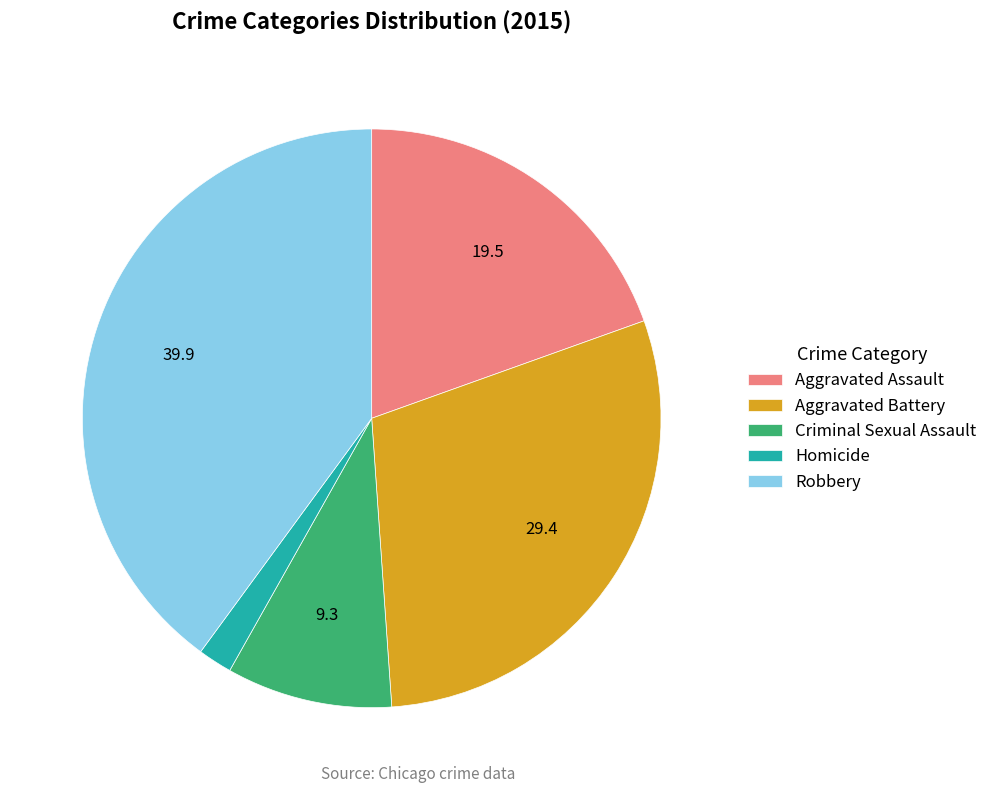

Count the number of slices in the pie.

5